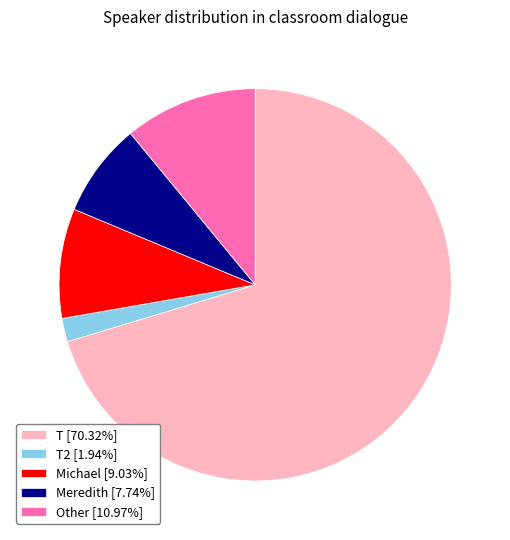

Combined, do T2 [1.94%] and Michael [9.03%] account for over 50%?

No